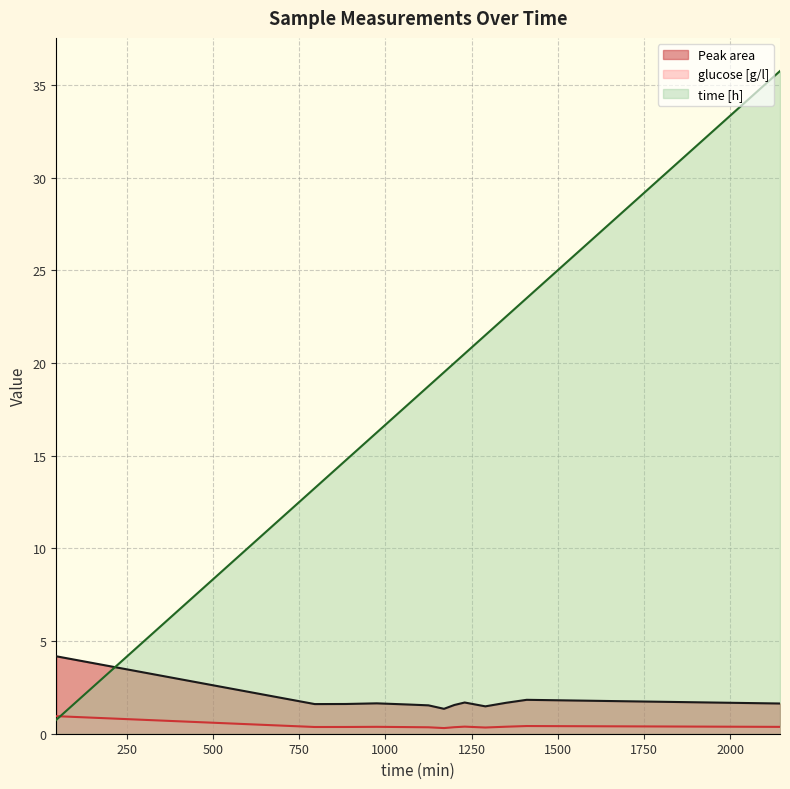

How many intersections are there between glucose [g/l] and time [h]?

1